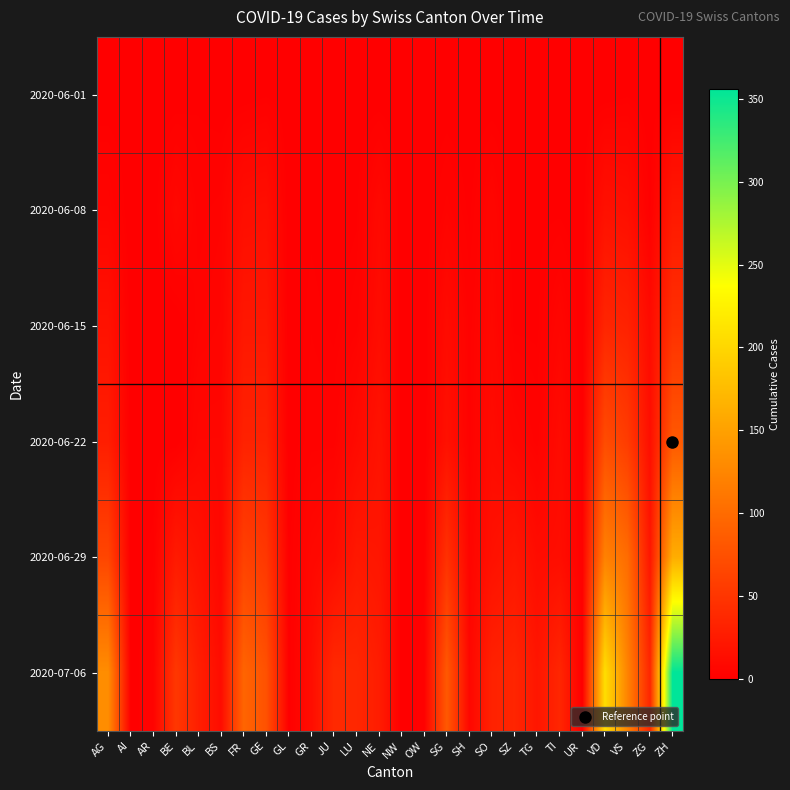

Reading right to left, list all the values displayed in this chart.

2020-06-01: ZH=0	ZG=0	VS=1	VD=0	UR=0	TI=0	TG=0	SZ=0	SO=0	SH=0	SG=0	OW=0	NW=0	NE=0	LU=0	JU=0	GR=0	GL=0	GE=1	FR=0	BS=0	BL=1	BE=0	AR=0	AI=0	AG=0
2020-06-08: ZH=23	ZG=1	VS=14	VD=16	UR=0	TI=1	TG=1	SZ=0	SO=6	SH=1	SG=4	OW=0	NW=0	NE=9	LU=1	JU=0	GR=1	GL=0	GE=14	FR=13	BS=4	BL=3	BE=8	AR=0	AI=0	AG=5
2020-06-15: ZH=45	ZG=11	VS=32	VD=35	UR=0	TI=6	TG=1	SZ=1	SO=8	SH=3	SG=11	OW=0	NW=0	NE=12	LU=3	JU=1	GR=2	GL=0	GE=22	FR=22	BS=5	BL=4	BE=0	AR=0	AI=0	AG=17
2020-06-22: ZH=83	ZG=14	VS=56	VD=71	UR=0	TI=11	TG=3	SZ=6	SO=11	SH=3	SG=16	OW=0	NW=0	NE=18	LU=10	JU=3	GR=3	GL=0	GE=32	FR=32	BS=7	BL=7	BE=0	AR=0	AI=0	AG=28
2020-06-29: ZH=161	ZG=21	VS=101	VD=121	UR=2	TI=13	TG=12	SZ=21	SO=16	SH=5	SG=46	OW=1	NW=0	NE=21	LU=23	JU=11	GR=8	GL=1	GE=52	FR=61	BS=7	BL=17	BE=25	AR=2	AI=0	AG=65
2020-07-06: ZH=356	ZG=36	VS=123	VD=207	UR=0	TI=36	TG=21	SZ=35	SO=32	SH=7	SG=83	OW=2	NW=0	NE=27	LU=37	JU=39	GR=13	GL=1	GE=76	FR=94	BS=12	BL=29	BE=52	AR=4	AI=0	AG=132